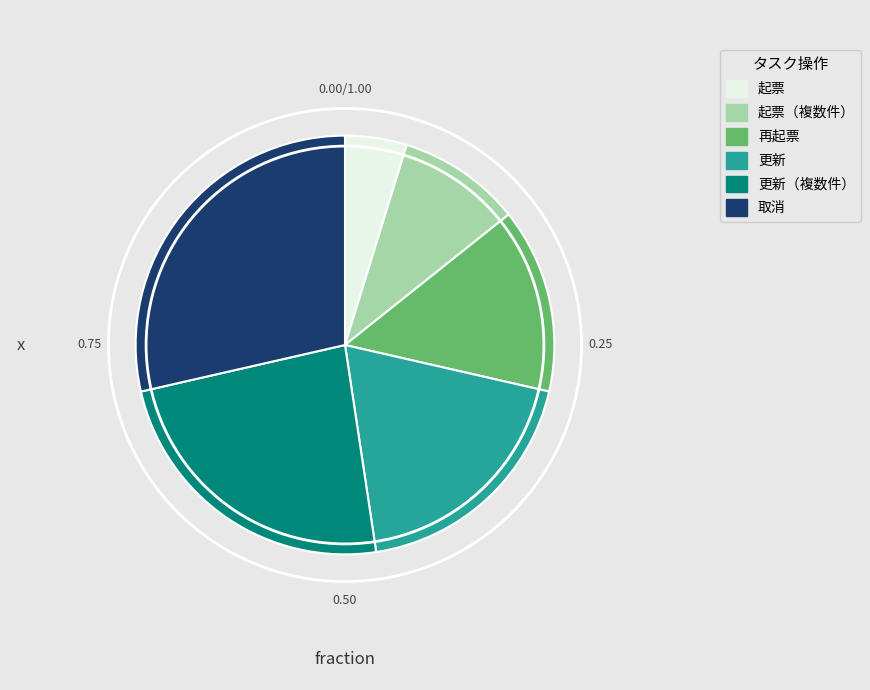

What is the largest slice in the pie chart?

取消